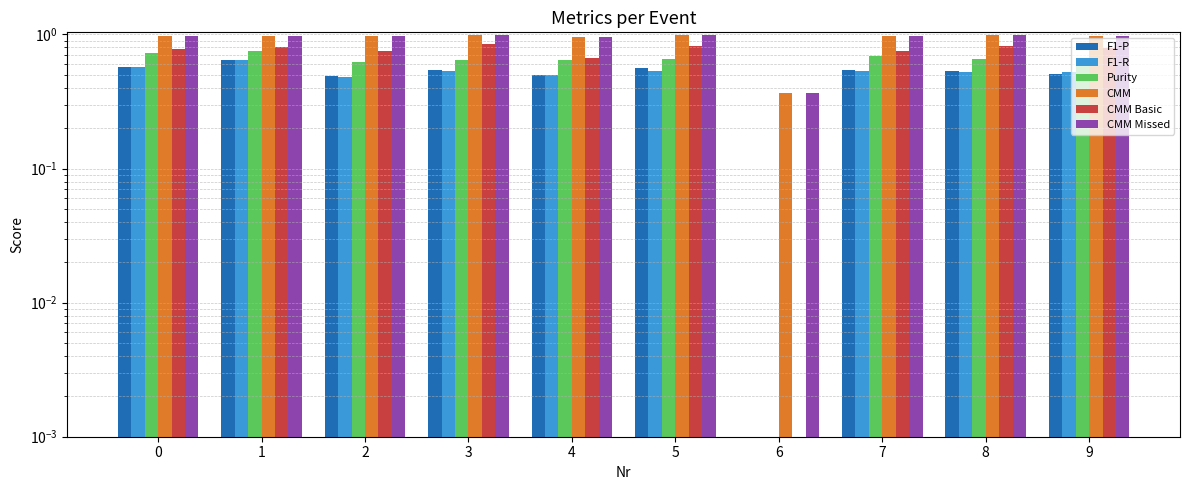

True or false: Purity has a value of 0.6 at 9.

True